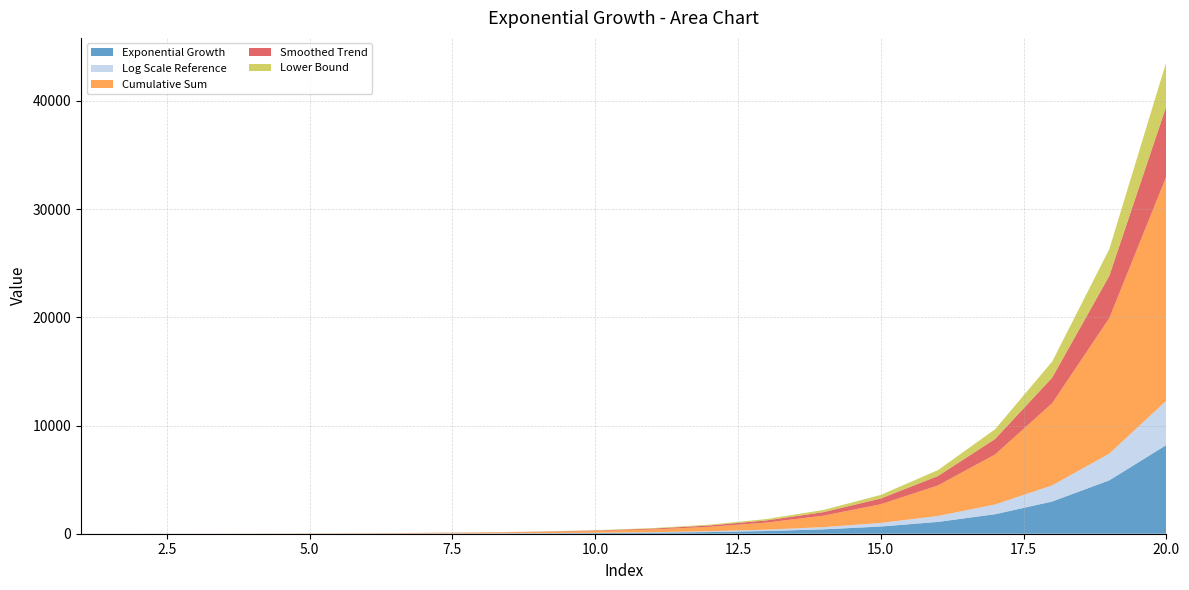

Reading left to right, transcribe all the data shown in this chart.

Exponential Growth: 1.2	1.8	2.6	3.9	6.0	9.4	14.7	23.2	36.9	59.0	95.0	153.5	249.3	406.5	665.4	1092.9	1801.0	2976.9	4934.9	8202.7
Log Scale Reference: 0.6	0.9	1.3	2.0	3.0	4.7	7.3	11.6	18.4	29.5	47.5	76.8	124.7	203.3	332.7	546.5	900.5	1488.5	2467.4	4101.4
Cumulative Sum: 1.2	3.0	5.6	9.6	15.6	25.0	39.7	62.9	99.8	158.8	253.8	407.3	656.6	1063.1	1728.5	2821.3	4622.3	7599.2	12534.1	20736.8
Smoothed Trend: 1.0	1.5	2.2	3.3	5.0	7.8	12.1	19.0	30.0	48.0	77.0	124.0	200.0	325.0	530.0	870.0	1430.0	2360.0	3900.0	6500.0
Lower Bound: 0.6	0.9	1.3	2.0	3.0	4.7	7.3	11.6	18.4	29.5	47.5	76.8	124.7	203.3	332.7	546.4	900.5	1488.5	2467.4	4101.4